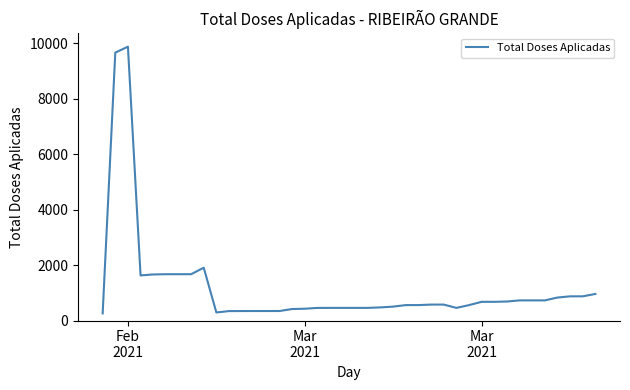

What is the greatest value displayed?

9880